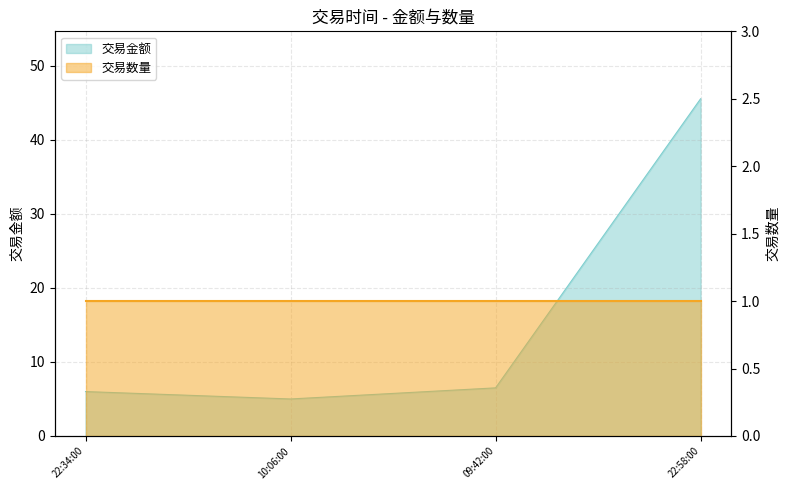

The value at 09:42:00 is 8.9. True or false?

False